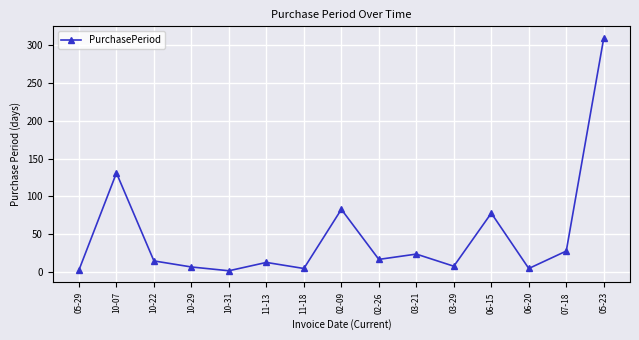

What is the maximum value shown in the chart?

309